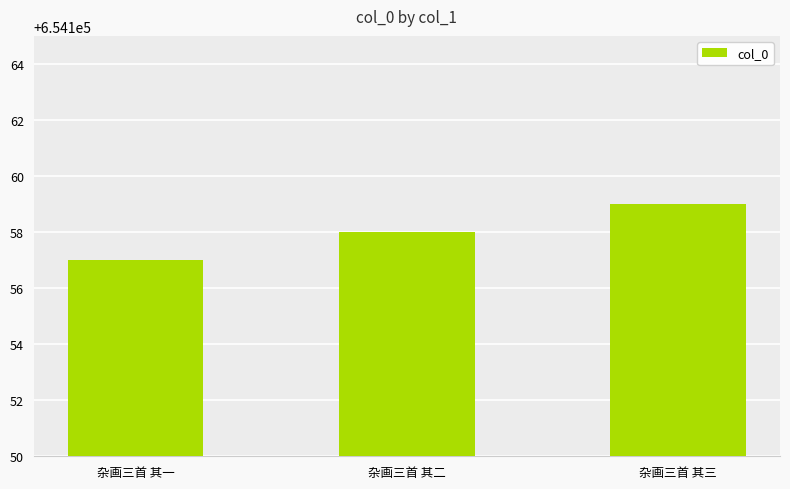

Reading right to left, list all the values displayed in this chart.

654159	654158	654157